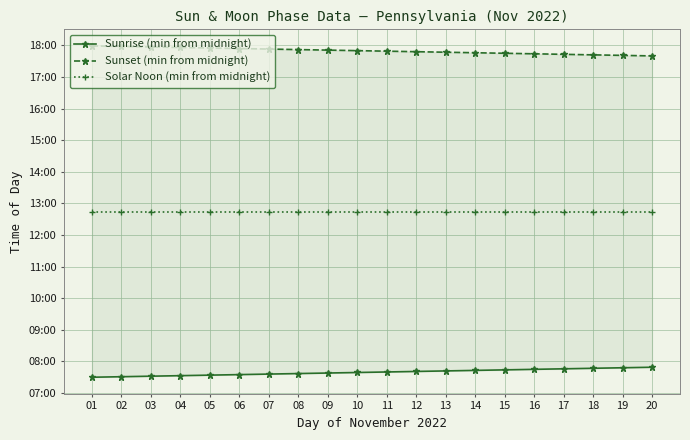

Rank the series at 07 from highest to lowest value.

Sunset (min from midnight), Solar Noon (min from midnight), Sunrise (min from midnight)